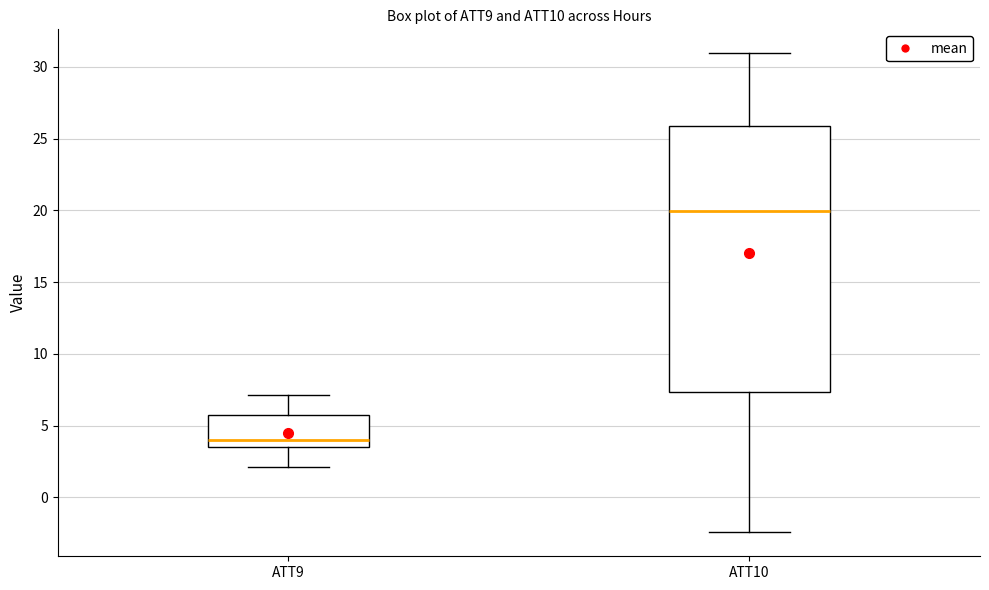

Comparing the boxes themselves (not the whiskers), which one is the tallest?

ATT10